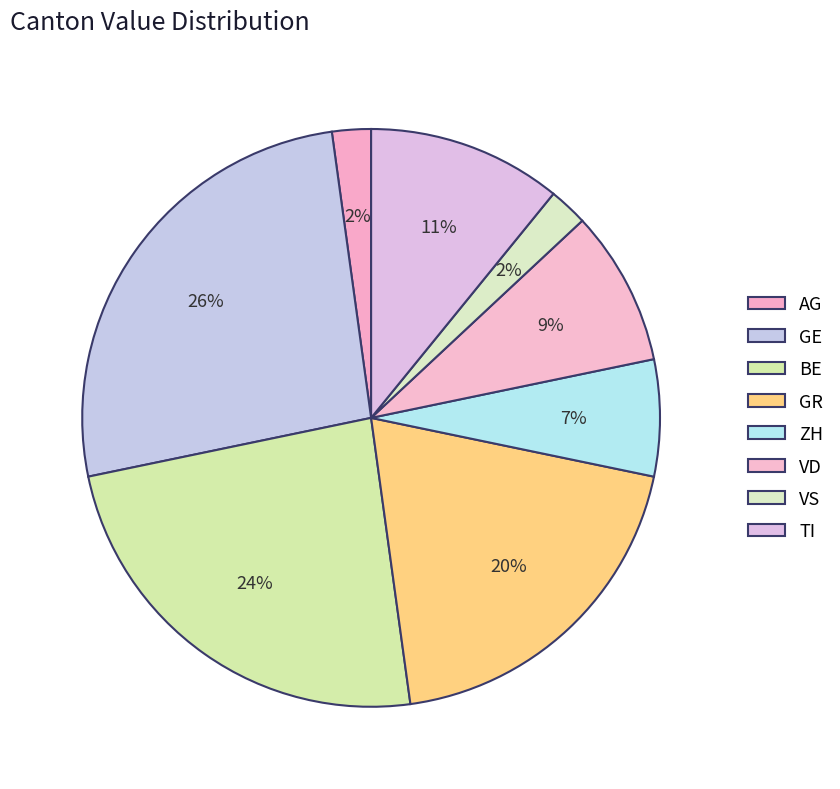

Which slice is the largest?

GE